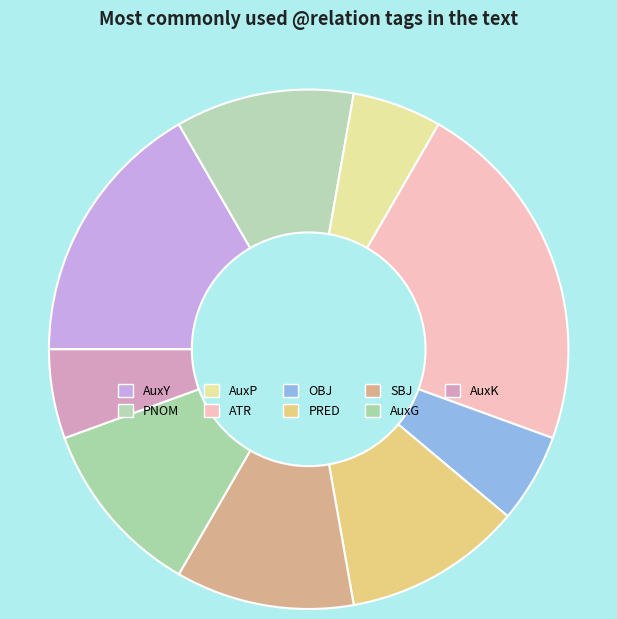

Do ATR and OBJ together represent more than half of the pie?

No